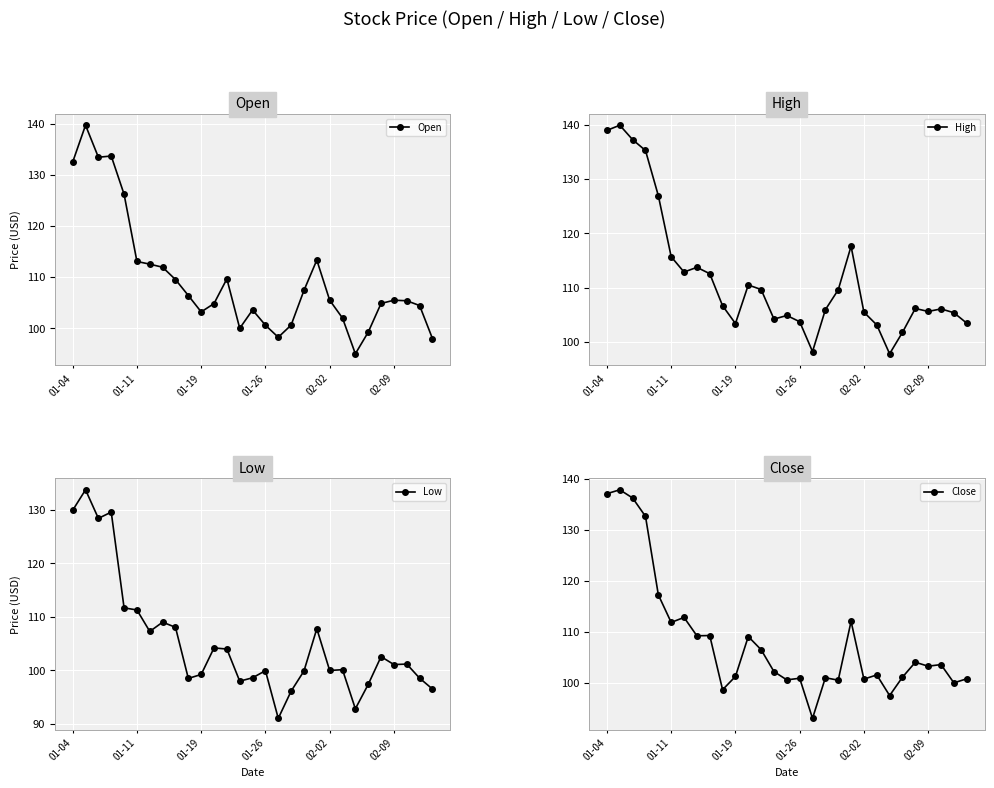

Where does the Close series first go above 103?

01-04